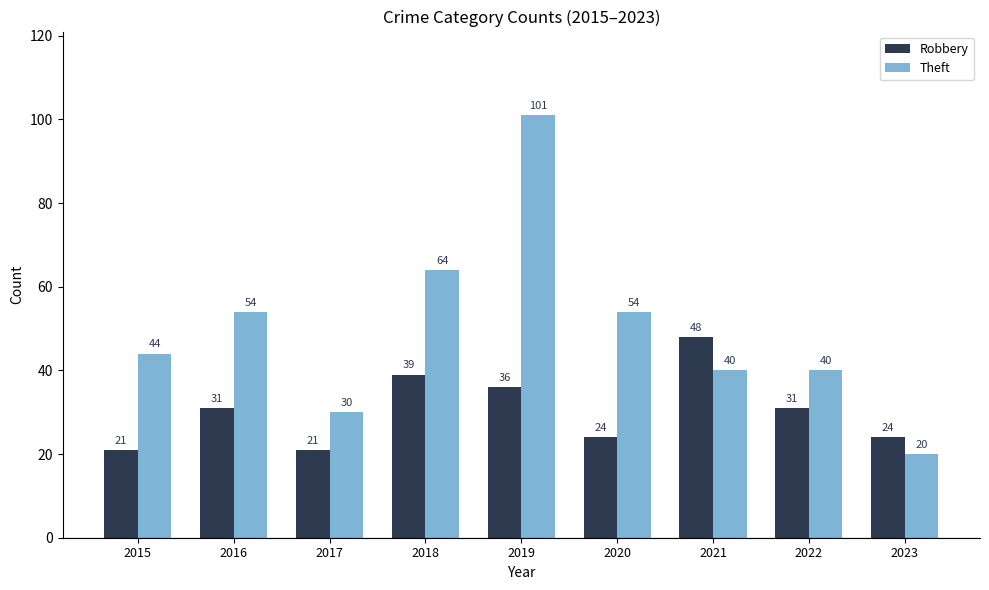

How many distinct data groups are displayed?

2